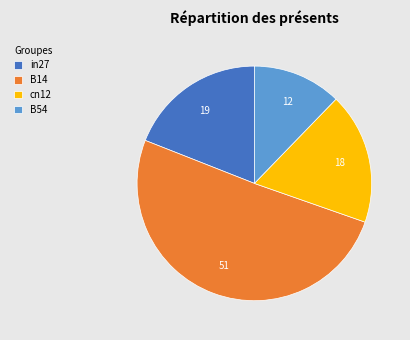

Combined, do cn12 and in27 account for over 50%?

No